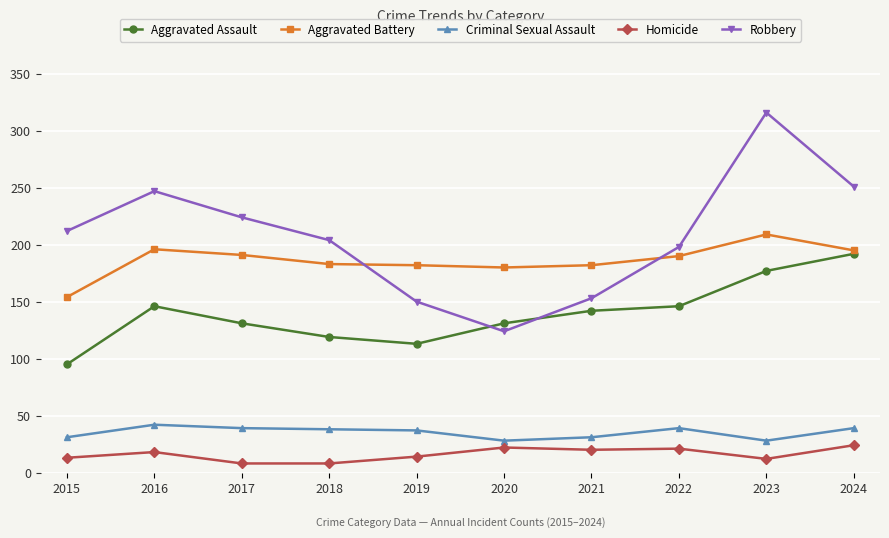

The value of Aggravated Assault at 2020 is 131. True or false?

True